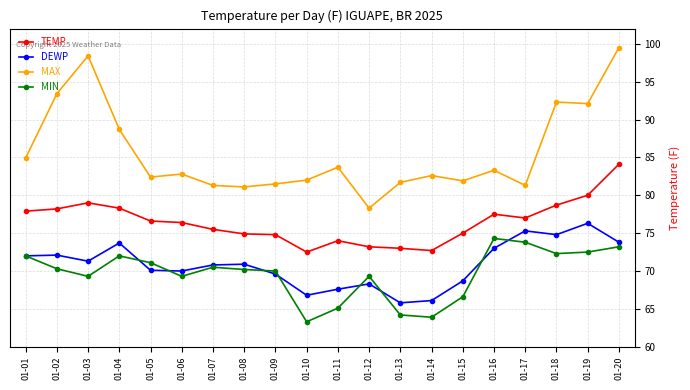

What is the difference between the maximum and minimum values in the DEWP series?

10.5